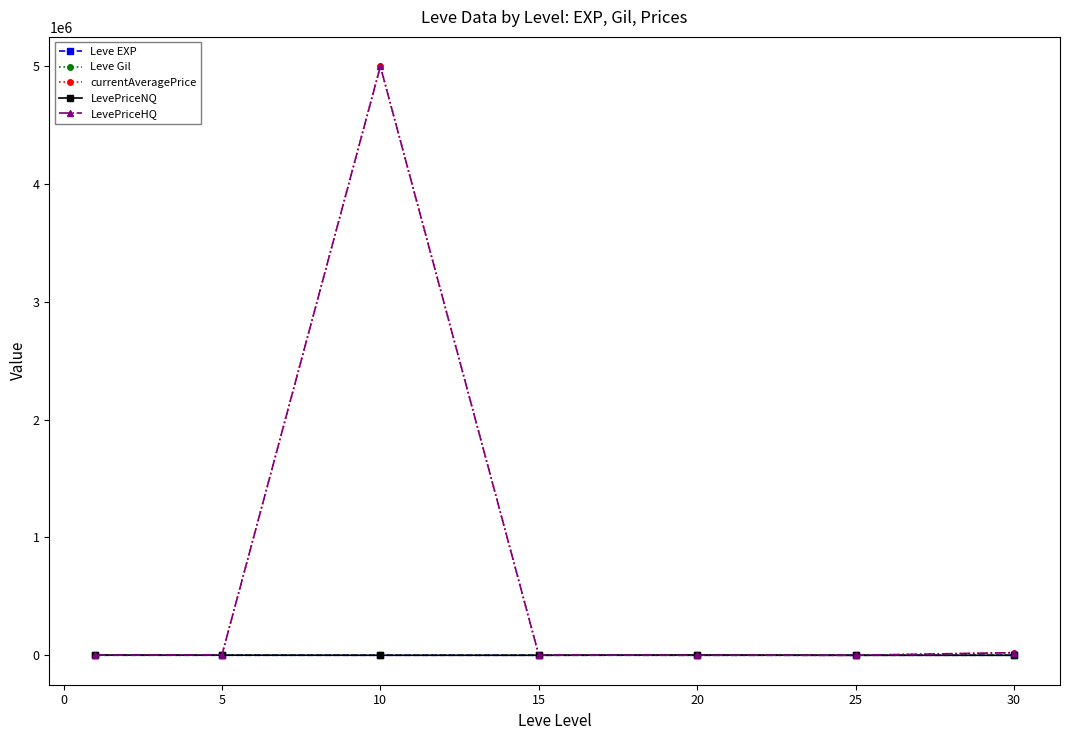

What are all the series names shown in the legend?

Leve EXP, Leve Gil, currentAveragePrice, LevePriceNQ, LevePriceHQ